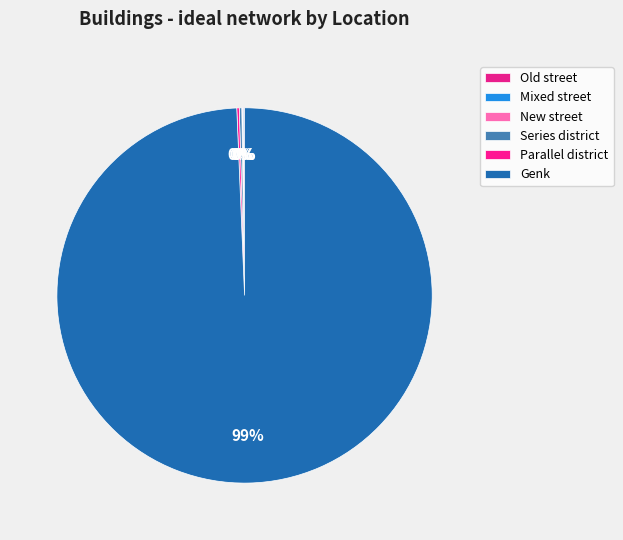

What is the change in value from New street to Genk?

+7338359.7